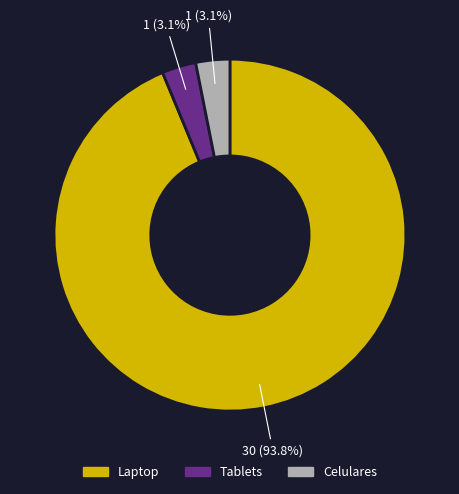

Approximately how many times larger is the value at Celulares compared to Tablets?

1.0